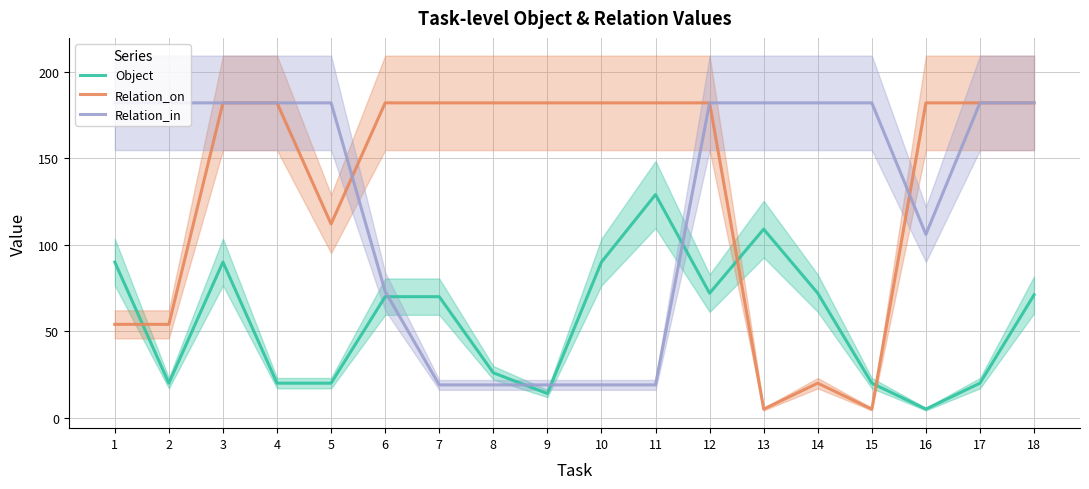

What is the total value across all series at 14?

274